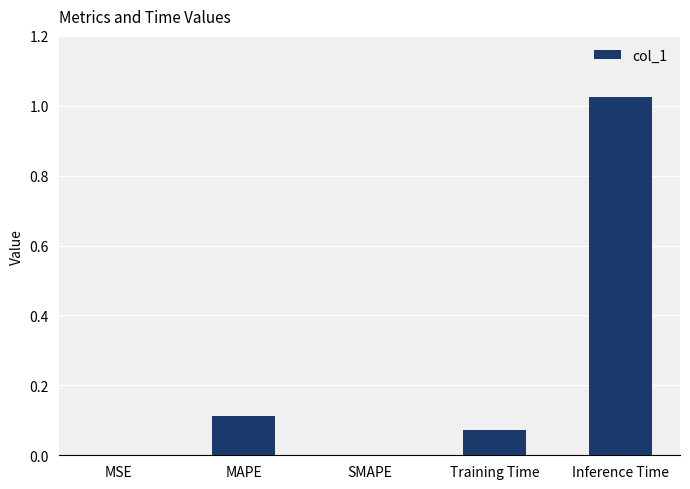

How many series are shown in this chart?

1